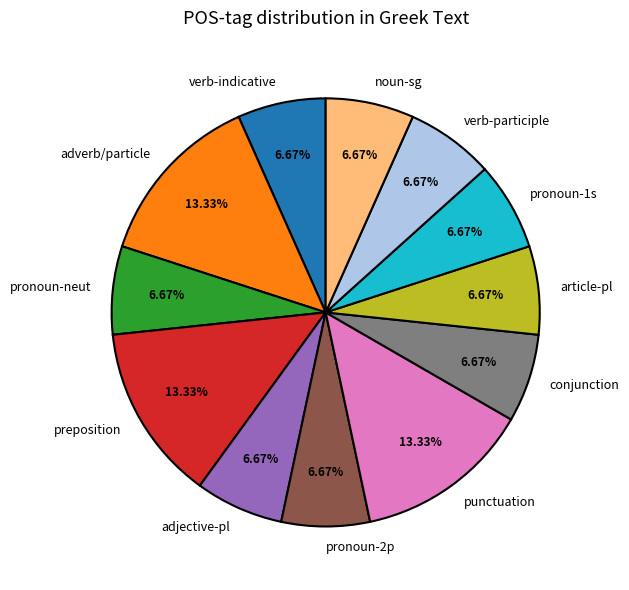

Approximately how many times larger is the value at punctuation compared to preposition?

1.0